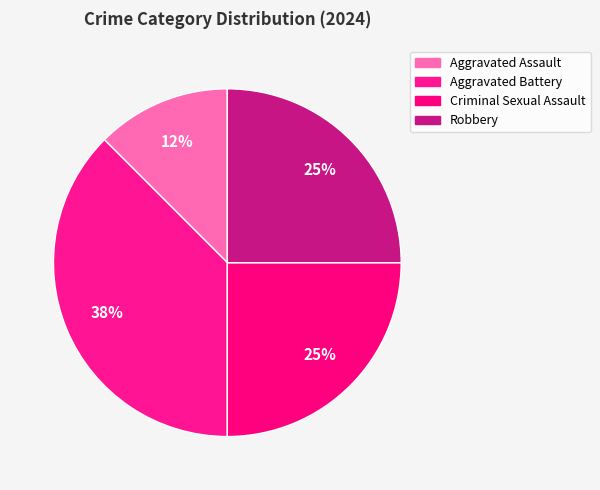

Is it true that Robbery is 25% of the pie?

True